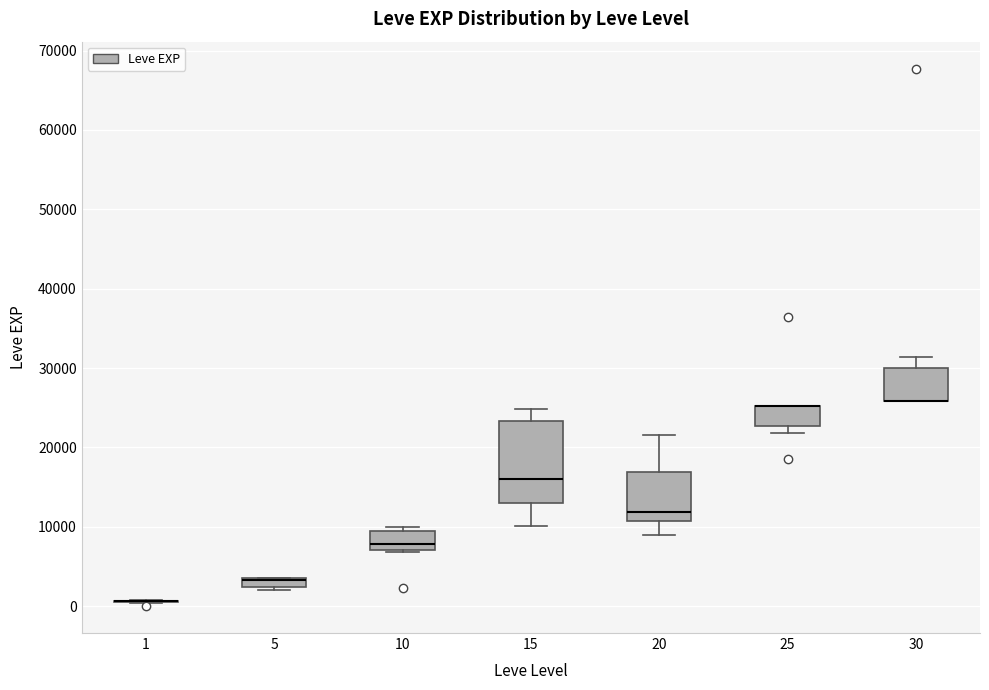

Comparing the boxes themselves (not the whiskers), which one is the tallest?

15